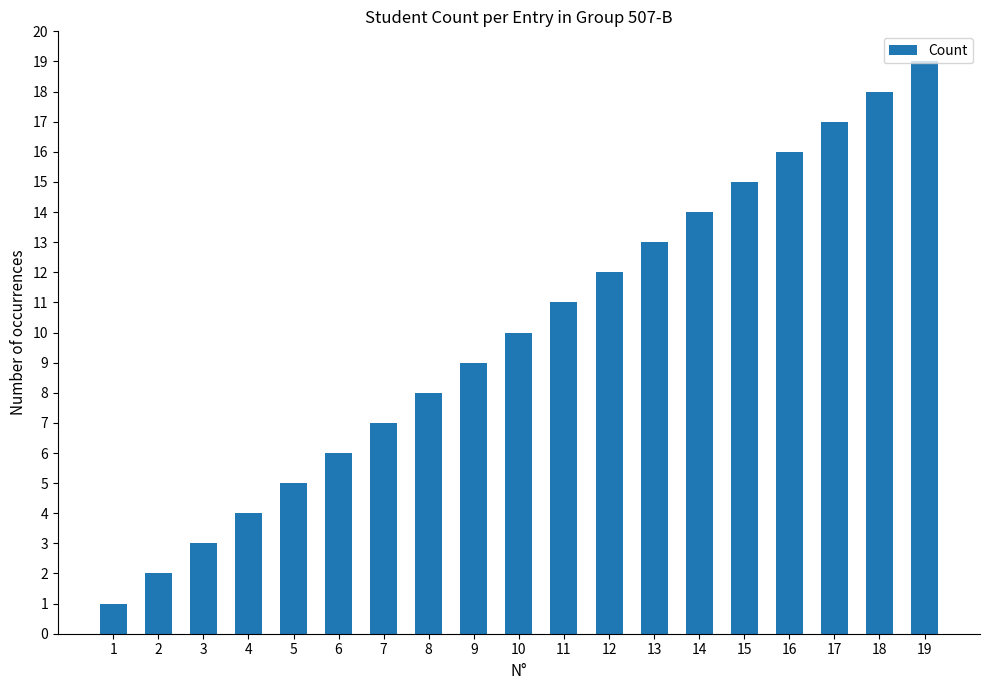

Is it true that the value at 9 is 9?

True